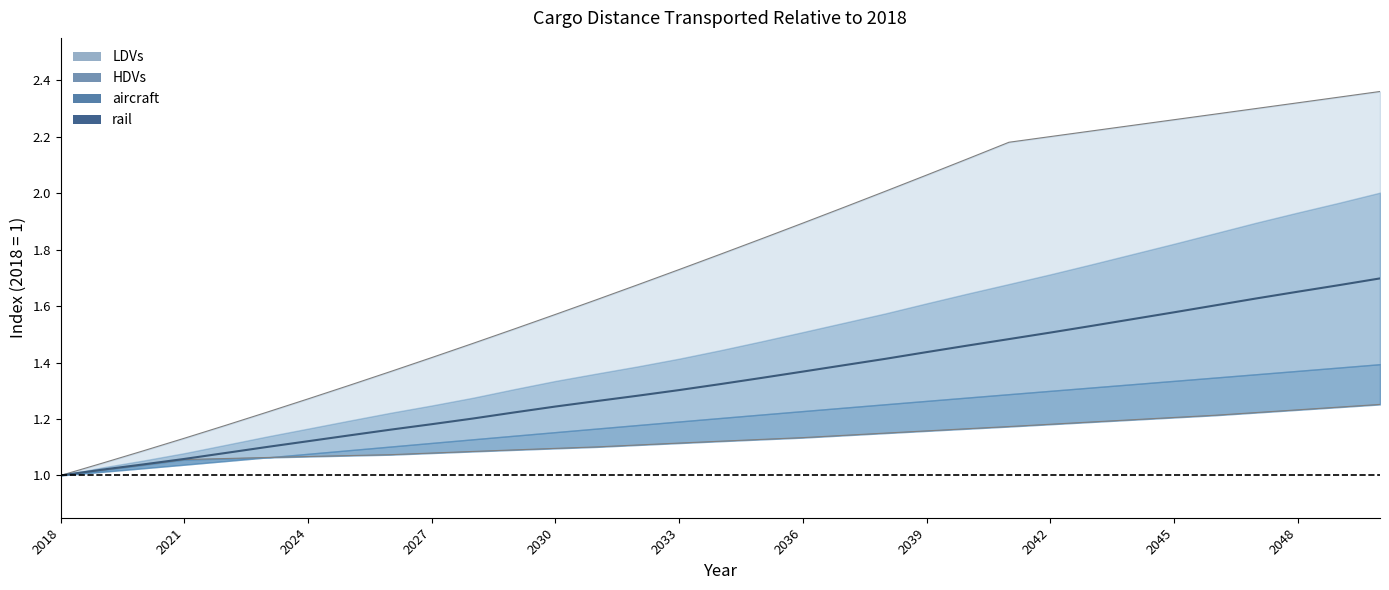

What is the maximum value shown in the chart?

2.4